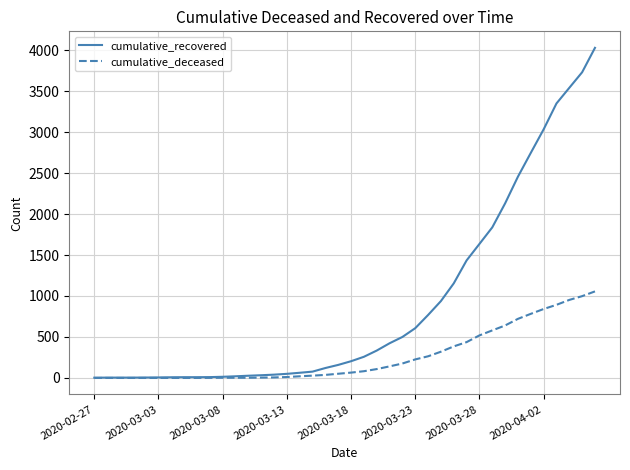

At how many categories does at least one series exceed 580?

15